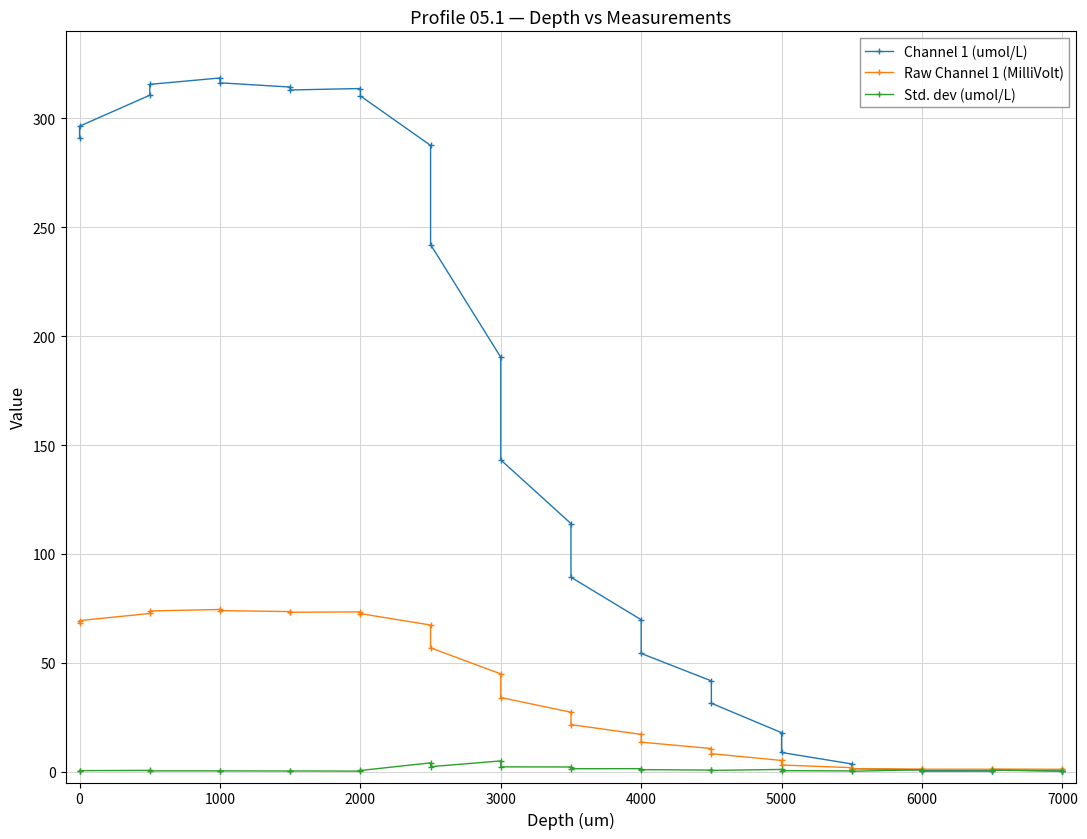

Is the value of Std. dev (umol/L) at 18 greater than the value of Channel 1 (umol/L) at 28?

Yes